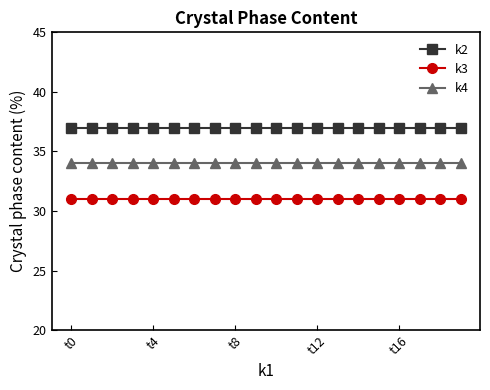

Rank the series by their maximum value, from lowest to highest.

k3, k4, k2